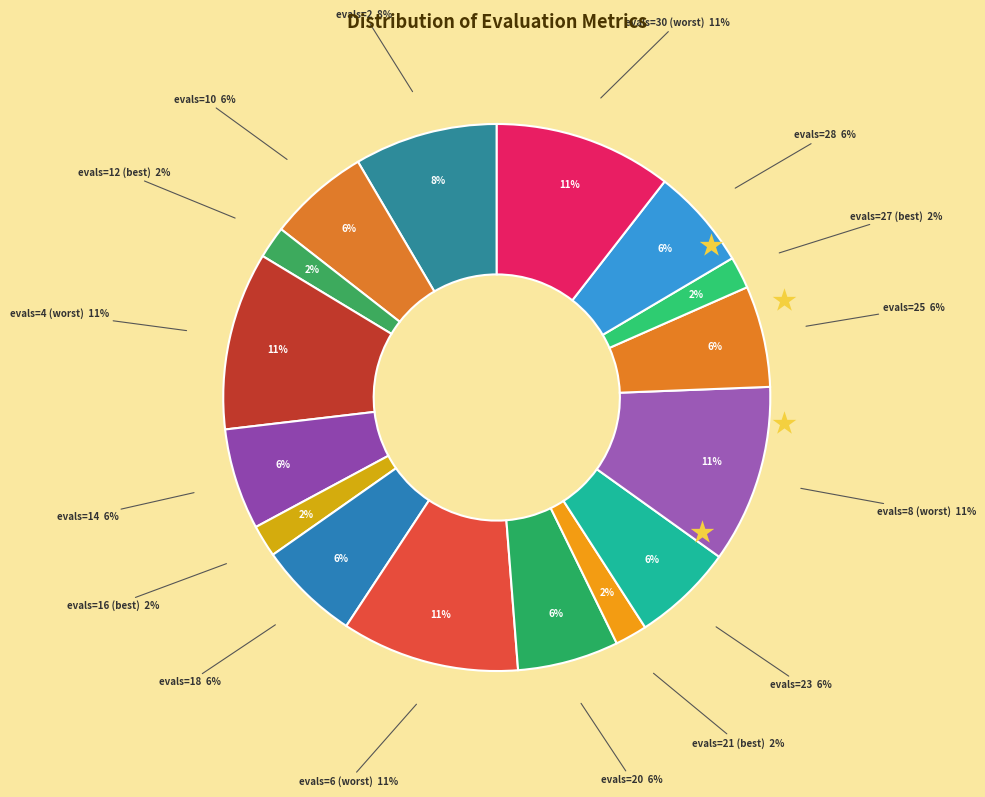

Which category has the smallest portion of the pie?

evals=12 (best)